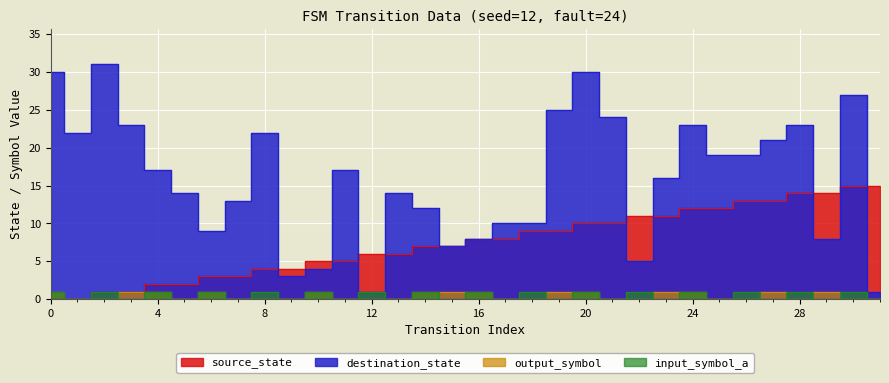

Count the input_symbol_a values in the range 0 to 1.

32